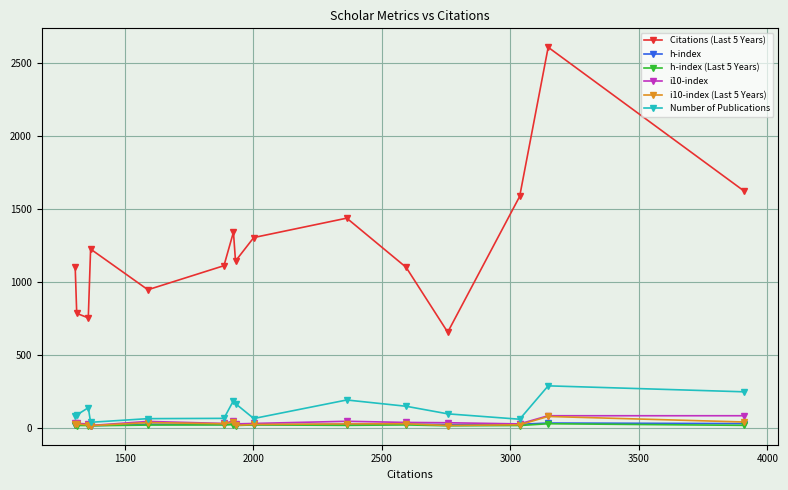

Which series has the widest spread of values?

Citations (Last 5 Years)